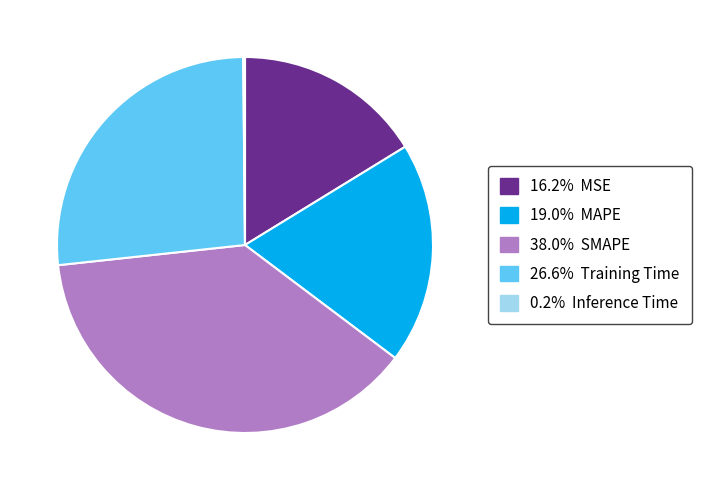

Is there any slice that represents more than half of the pie?

No